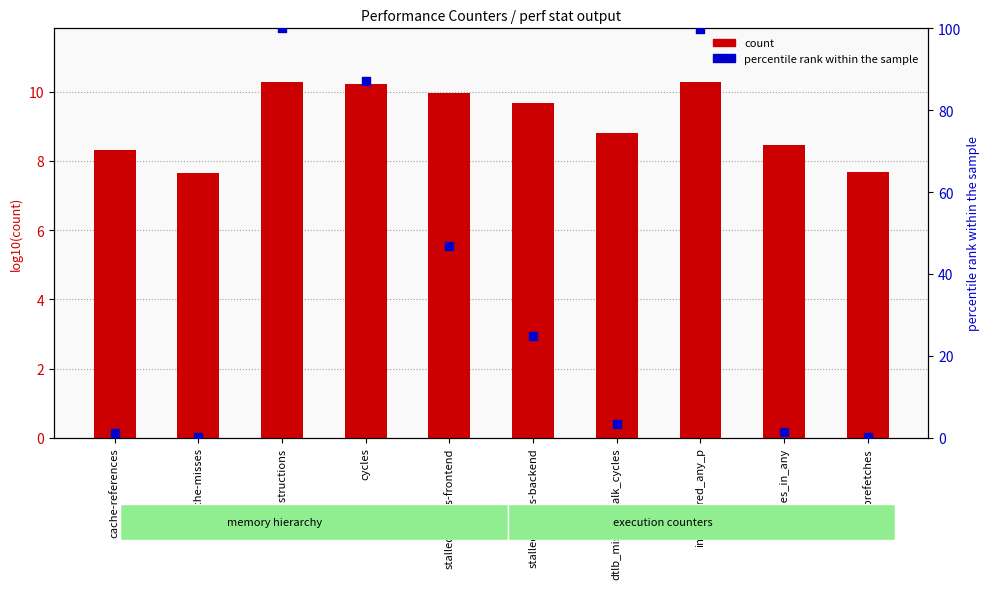

What is the total value across all series at dtlb_misses_walk_cycles?

12.1